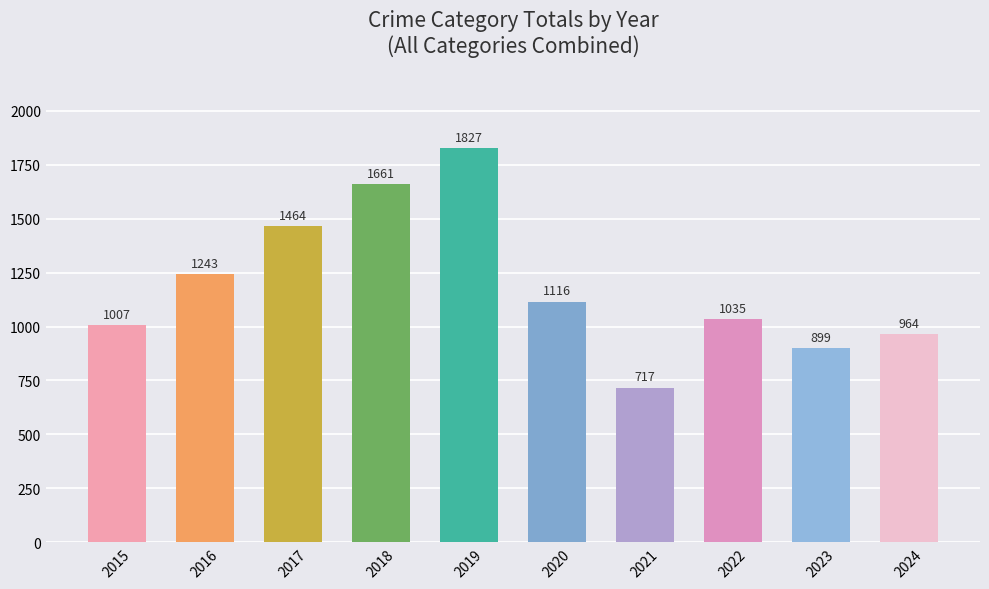

Is it true that the value at 2019 is 1827?

True